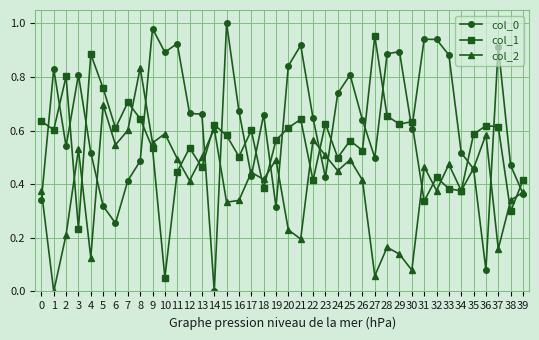

True or false: col_0 has more than 2 points higher than both neighbors.

True